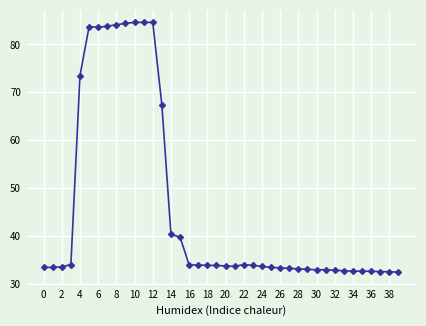

True or false: the data has more than 1 interior local peaks.

True